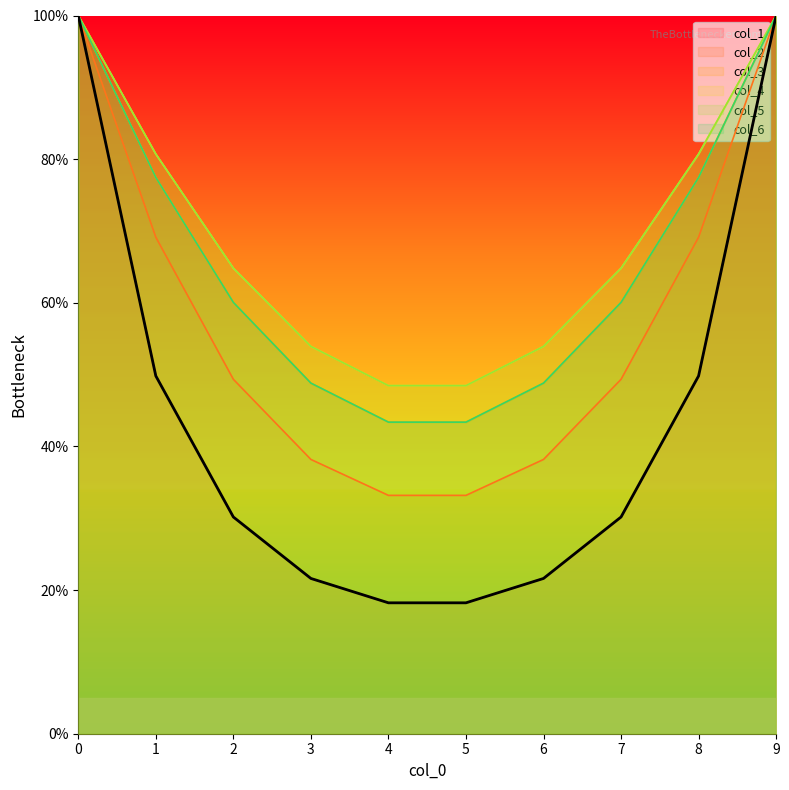

Where is col_2 nearest to the value 66?

1